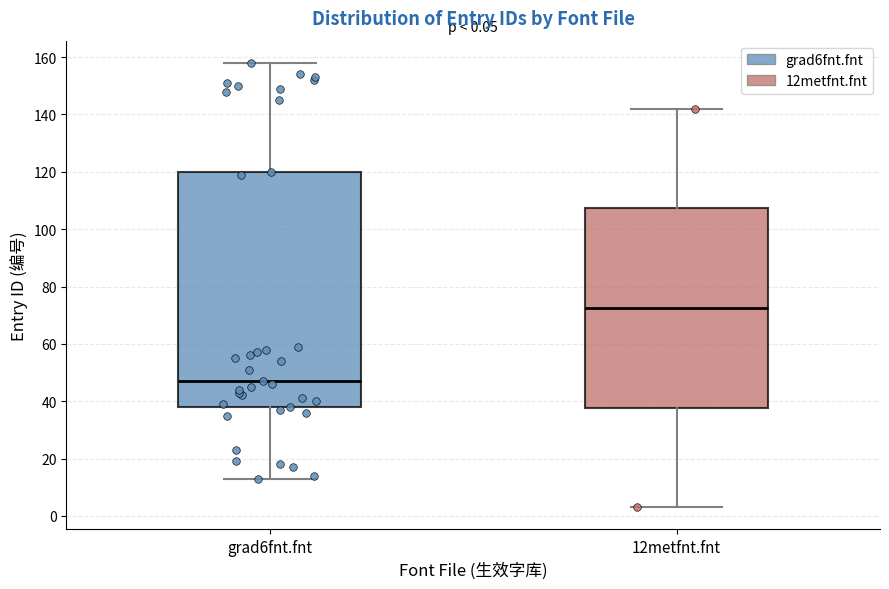

Comparing the boxes themselves (not the whiskers), which one is the tallest?

grad6fnt.fnt